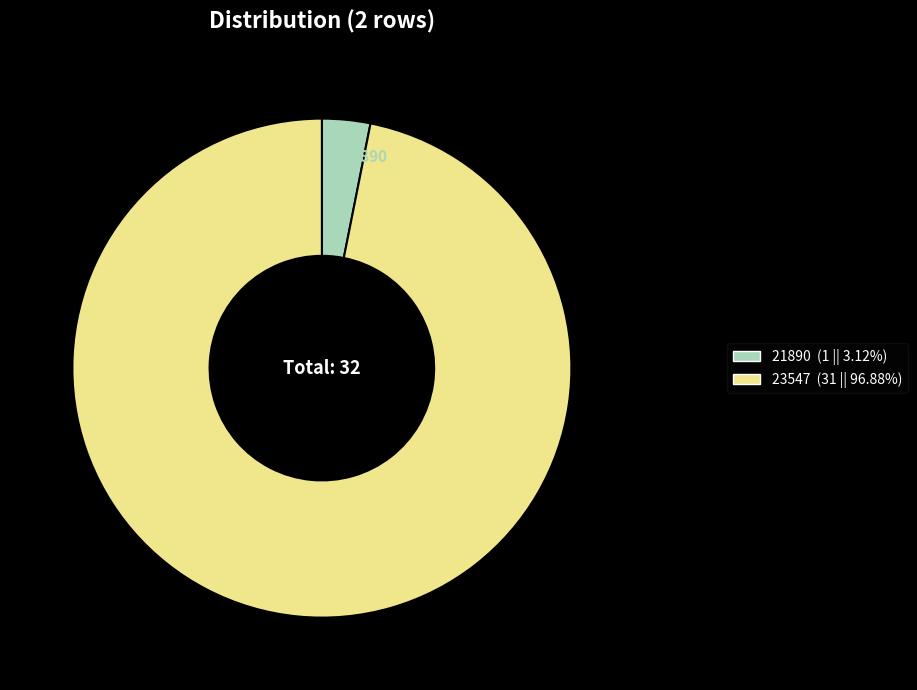

Rank the categories by value from lowest to highest.

21890, 23547